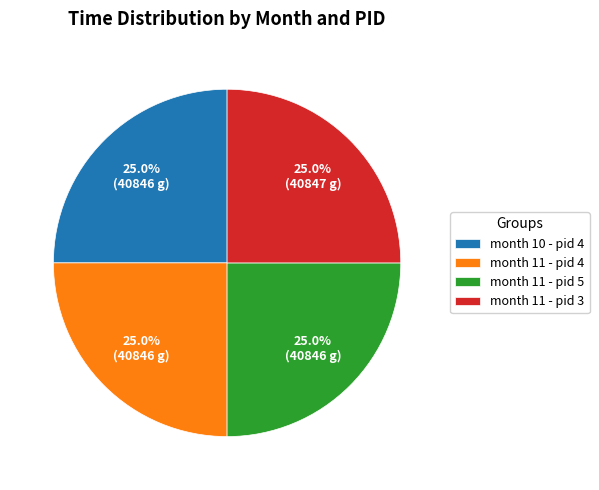

What percentage is NOT represented by month 10 - pid 4?

75.0%